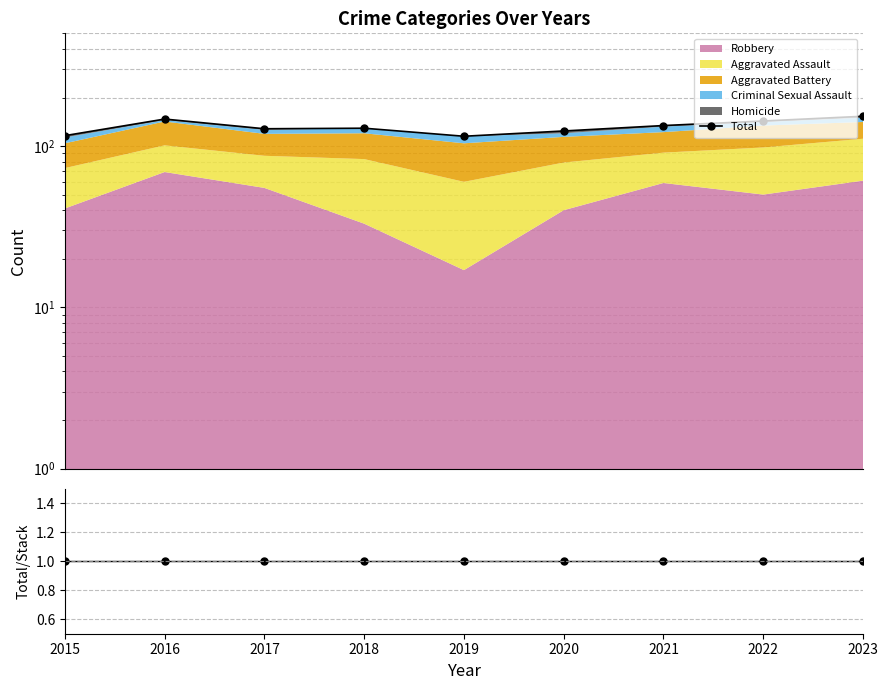

Reading left to right, transcribe all the data shown in this chart.

Total: 2015=116	2016=147	2017=128	2018=129	2019=115	2020=124	2021=134	2022=143	2023=153
Total/Stack: 2015=1	2016=1	2017=1	2018=1	2019=1	2020=1	2021=1	2022=1	2023=1